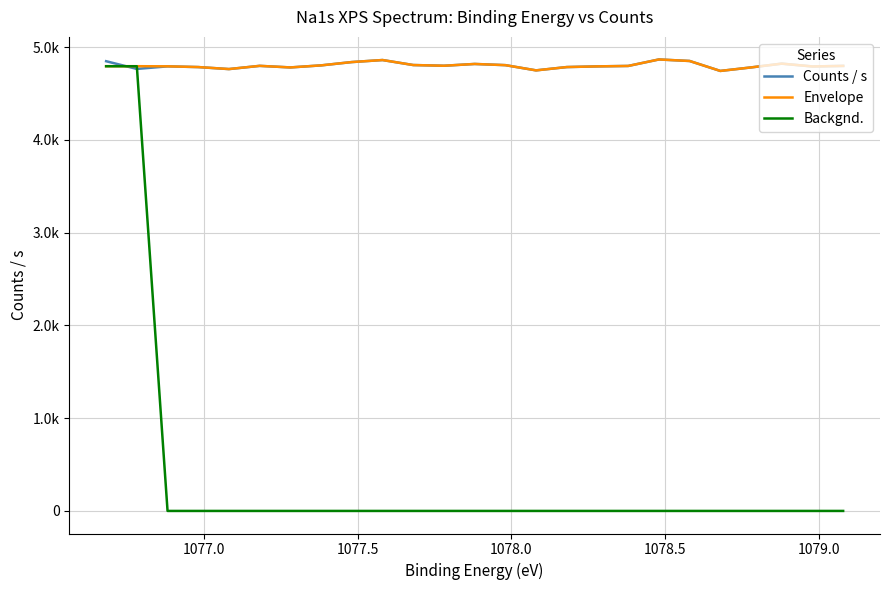

Which series ends up on top after the final intersection of Counts / s and Backgnd.?

Counts / s